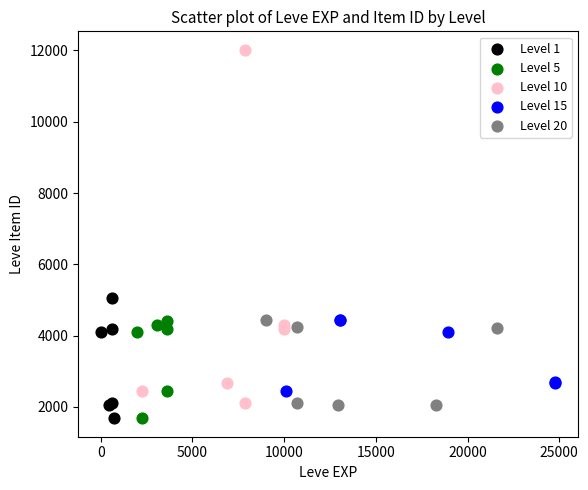

What are all the series names shown in the legend?

Level 1, Level 5, Level 10, Level 15, Level 20